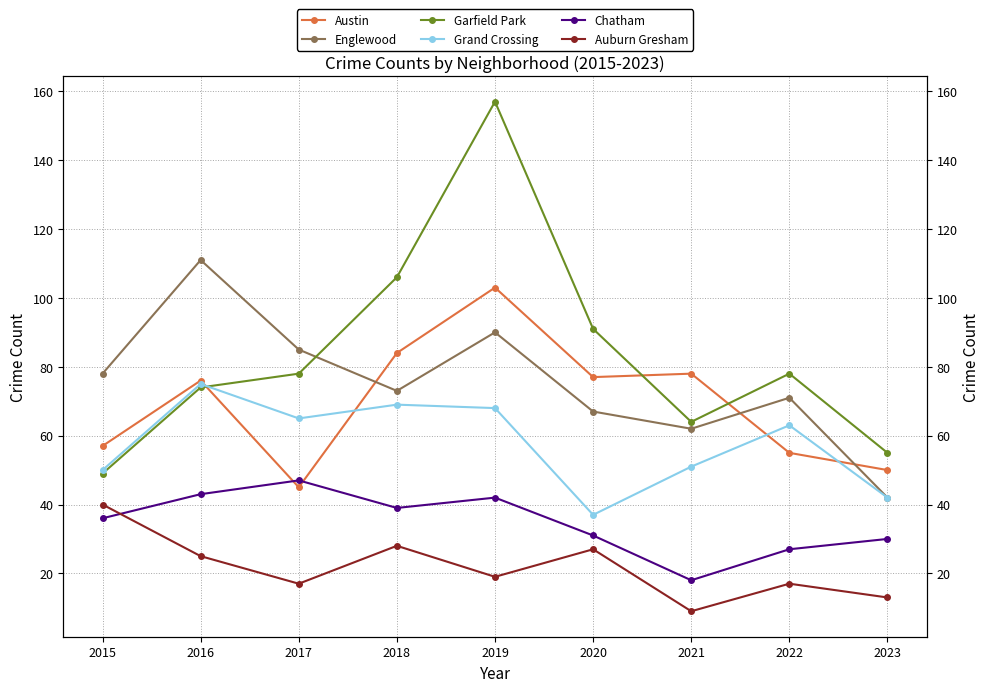

The value of Grand Crossing at 2023 is 42. True or false?

True